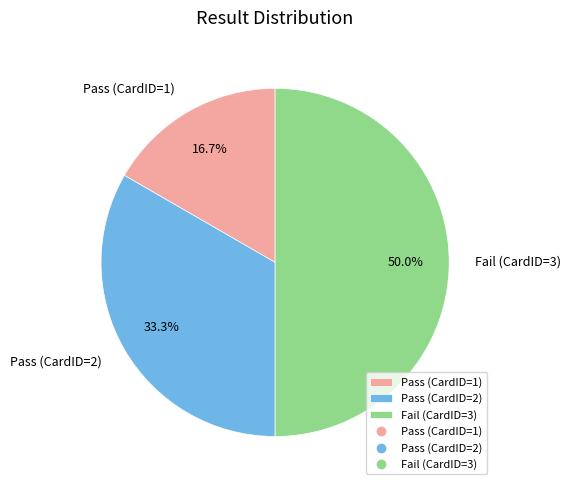

Between Pass (CardID=2) and Fail (CardID=3), which is larger?

Fail (CardID=3)